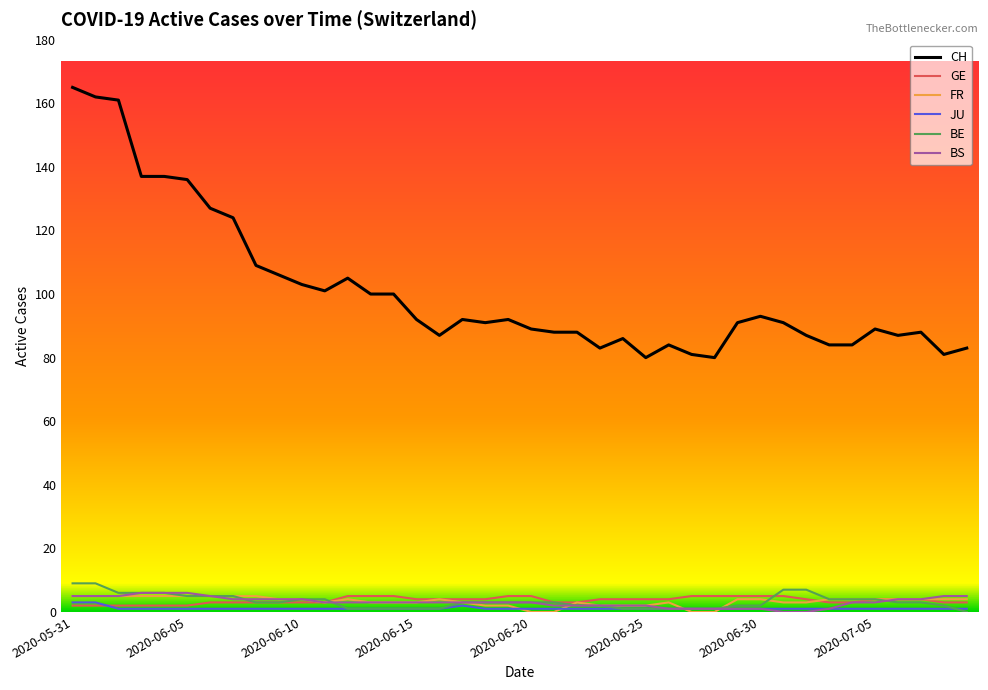

Reading right to left, what are all the values shown in this chart?

CH: 83	81	88	87	89	84	84	87	91	93	91	80	81	84	80	86	83	88	88	89	92	91	92	87	92	100	100	105	101	103	106	109	124	127	136	137	137	161	162	165
GE: 3	3	4	4	4	3	3	4	5	5	5	5	5	4	4	4	4	3	3	5	5	4	4	4	4	5	5	5	3	3	3	3	3	3	2	2	2	2	2	2
FR: 4	4	4	4	4	4	4	3	3	4	4	0	0	3	2	2	2	3	0	0	2	2	3	4	3	3	3	4	3	4	4	5	5	5	5	5	5	5	5	5
JU: 1	1	1	1	1	1	1	1	1	1	1	1	1	1	1	1	1	1	1	1	1	1	2	1	1	1	1	1	1	1	1	1	1	1	1	1	1	1	3	3
BE: 0	2	3	3	4	4	4	7	7	2	2	1	1	1	1	1	2	2	3	3	3	3	3	1	1	1	1	1	4	4	3	3	5	5	5	6	6	6	9	9
BS: 5	5	4	4	3	3	1	0	0	1	1	1	1	1	2	2	2	2	2	3	3	3	3	3	3	3	3	3	3	4	4	4	4	5	6	6	6	5	5	5